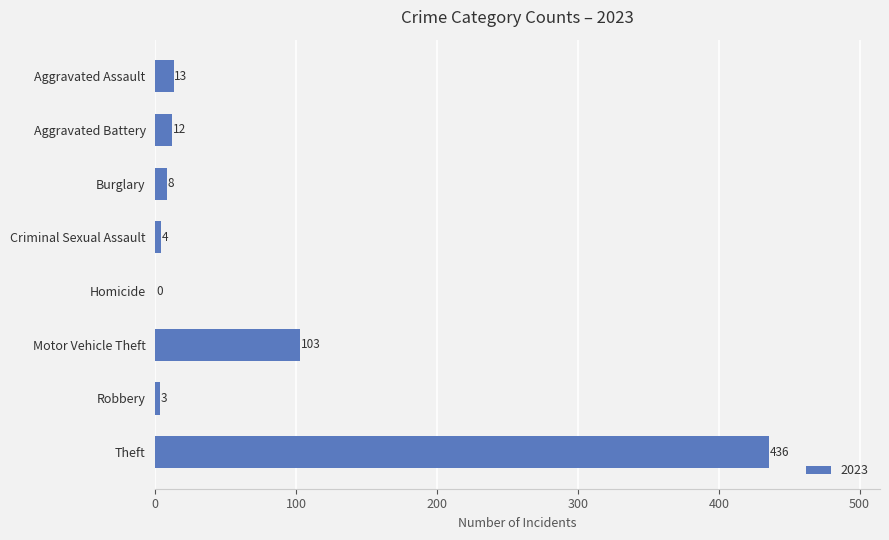

Is it true that the value at Burglary is 8?

True